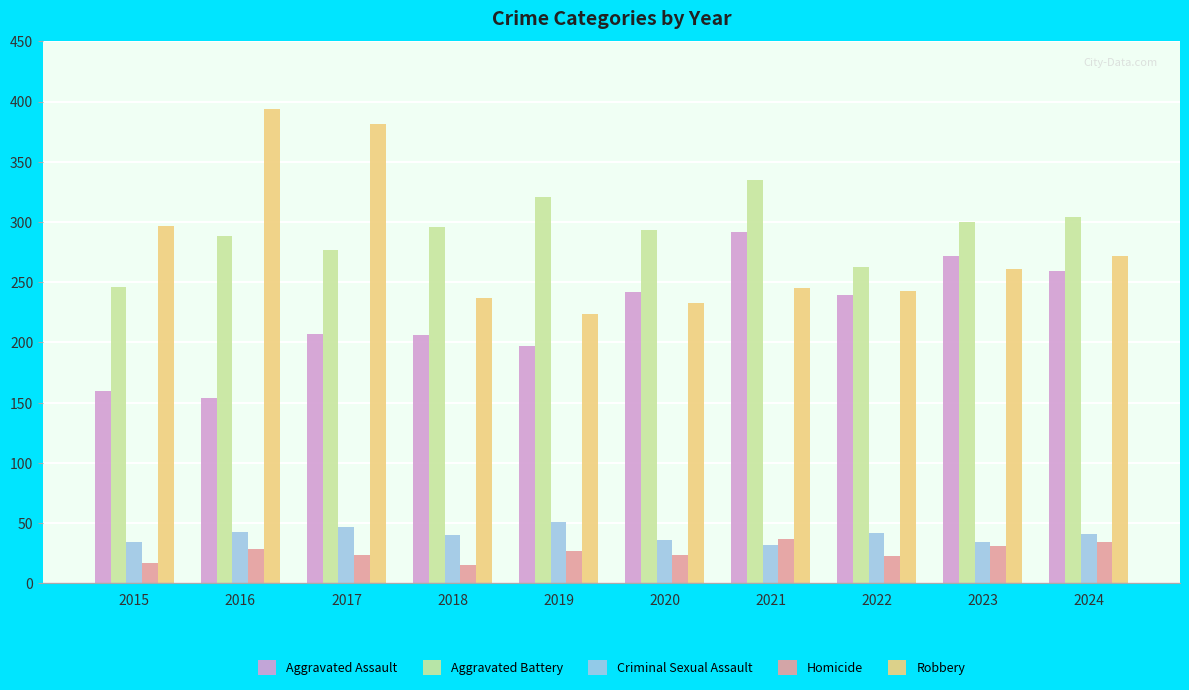

At how many categories does at least one series exceed 180?

10